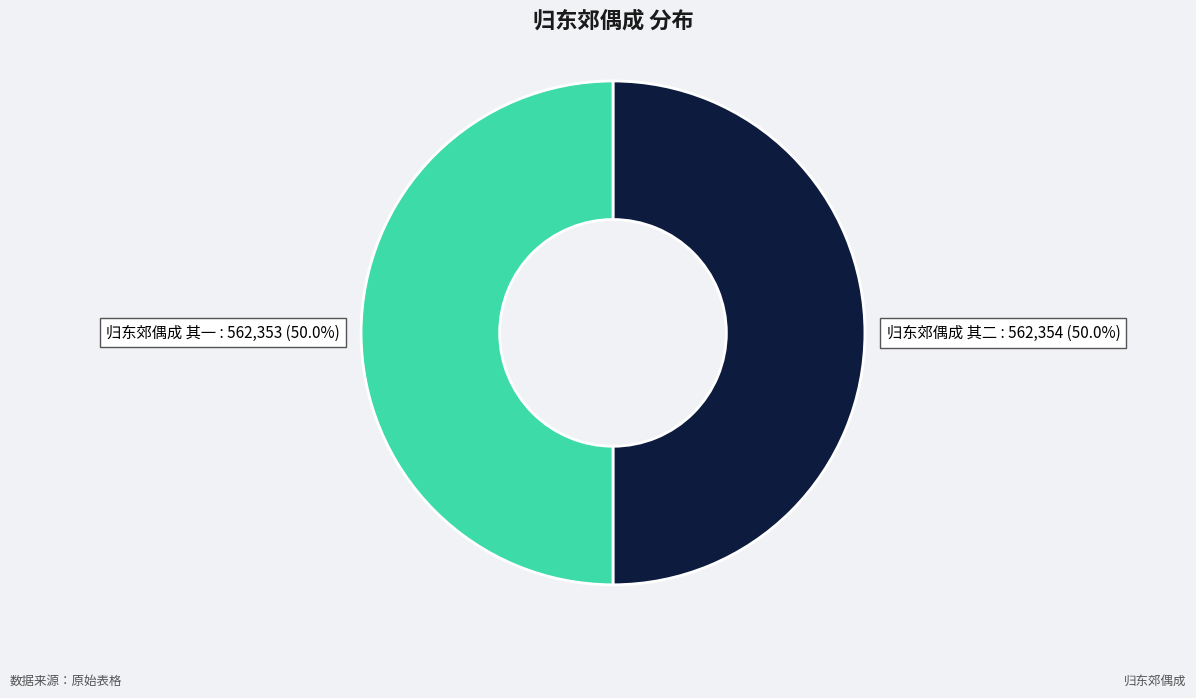

How many slices are in this pie chart?

2